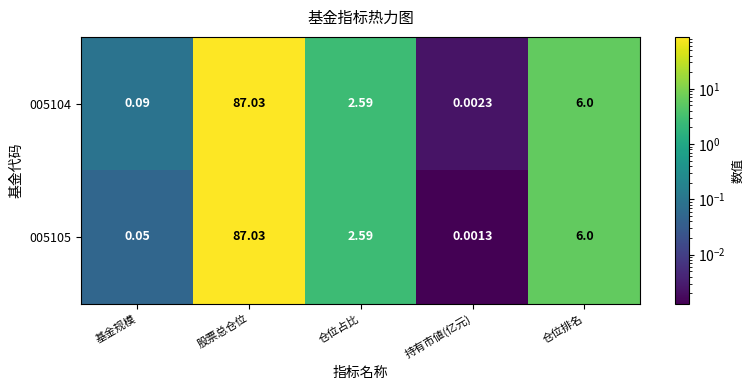

At 基金规模, list the series in order from largest to smallest.

005104, 005105